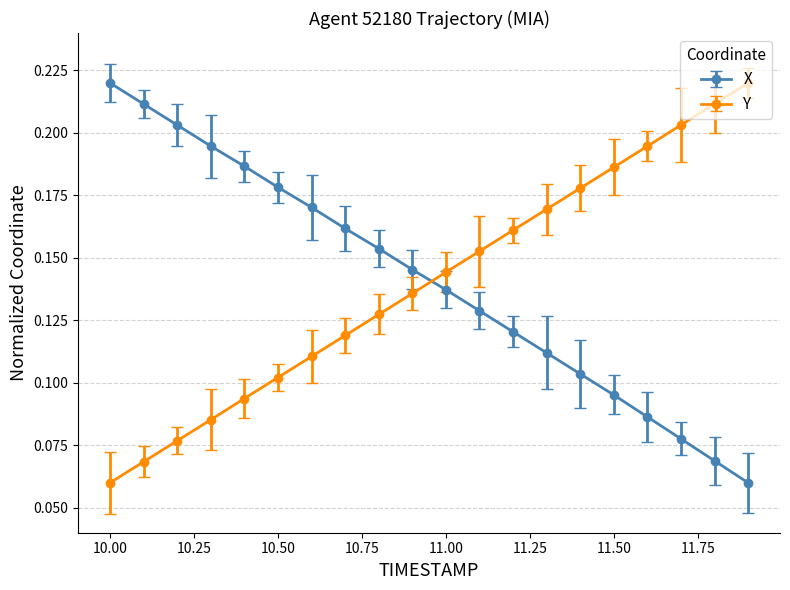

At how many categories does at least one series exceed 0?

20